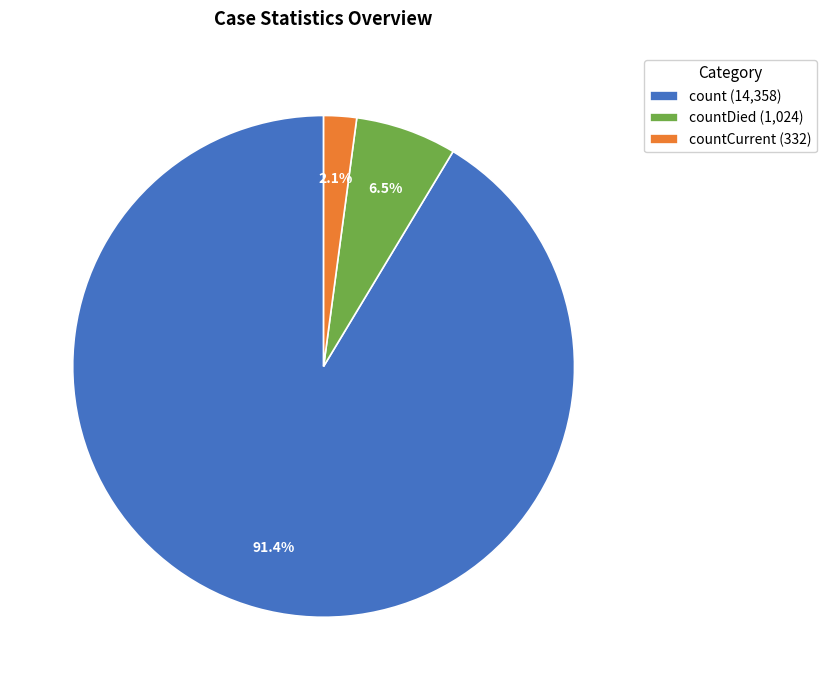

Count the number of slices in the pie.

3